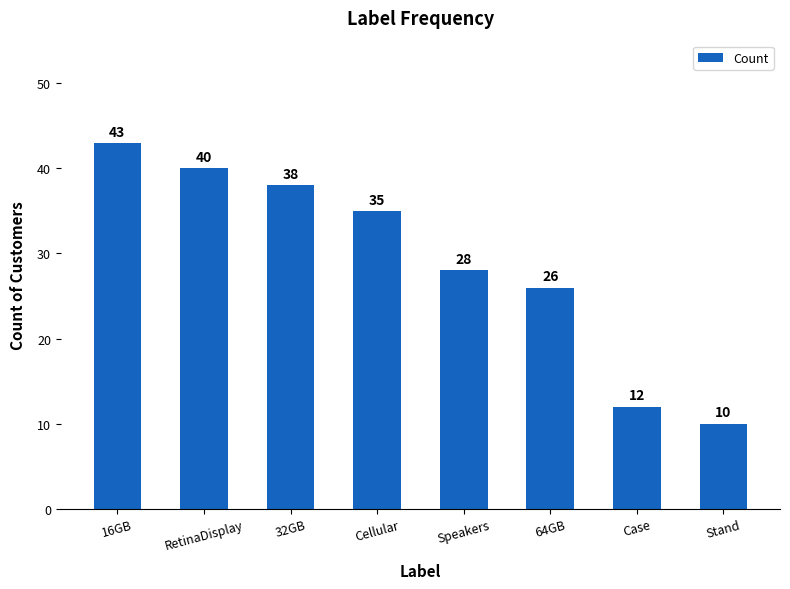

Rank the categories by value from lowest to highest.

Stand, Case, 64GB, Speakers, Cellular, 32GB, RetinaDisplay, 16GB